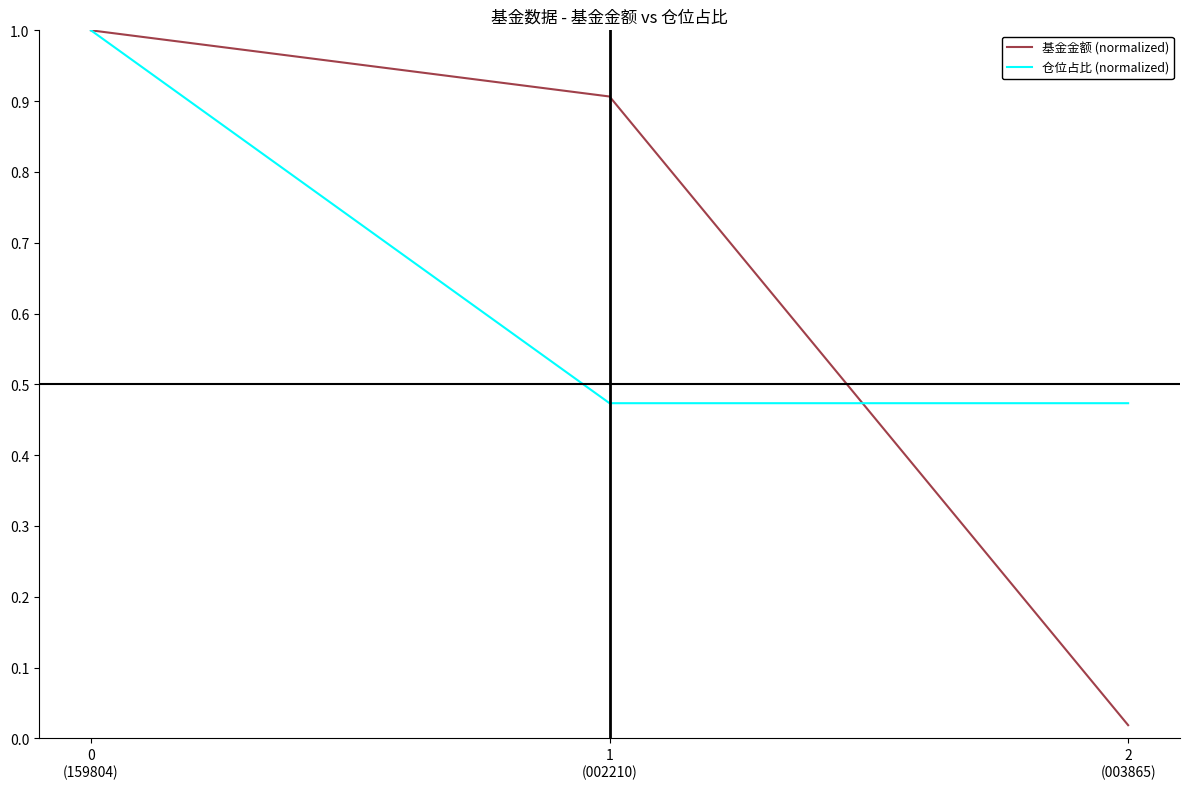

What is the maximum value shown in the chart?

1.0